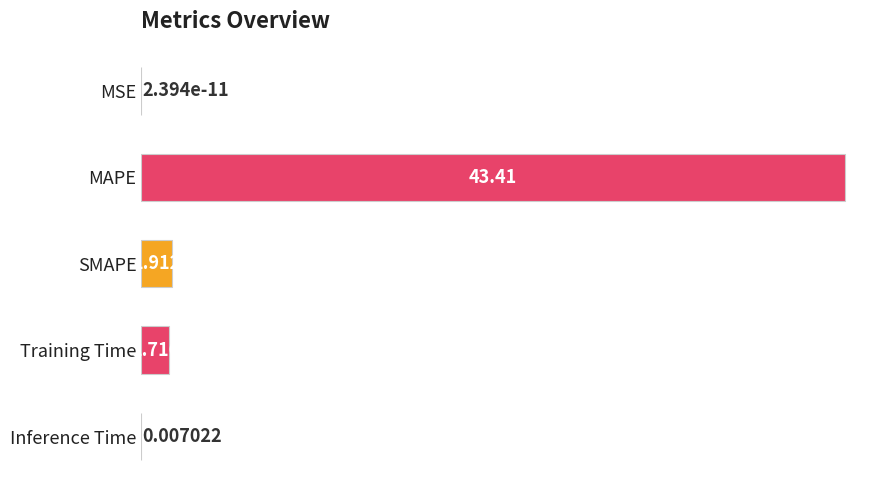

How many data points does each series have?

5